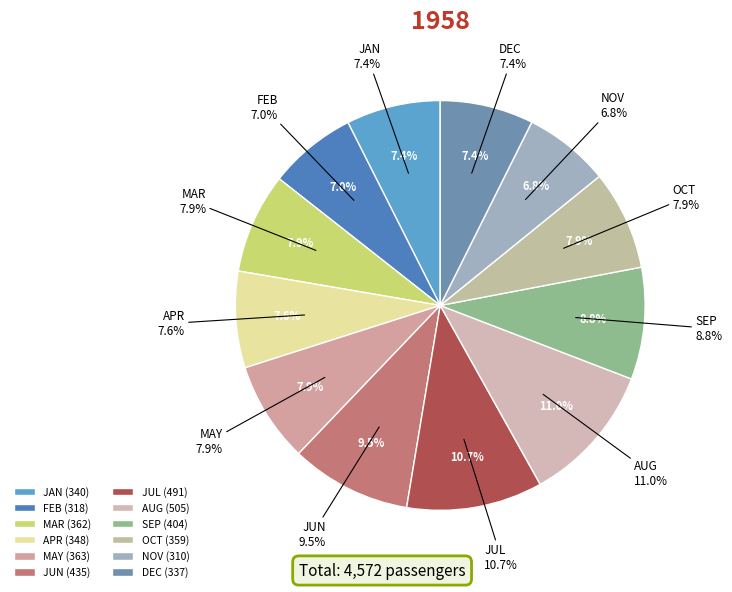

To the nearest percent, what portion does JUN represent?

10%